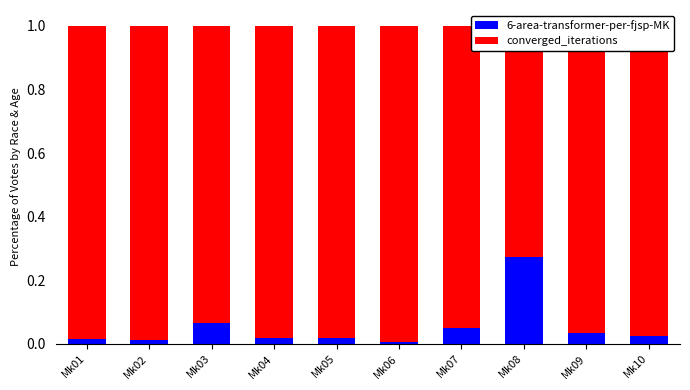

At which category is the sum across all series the highest?

Mk02